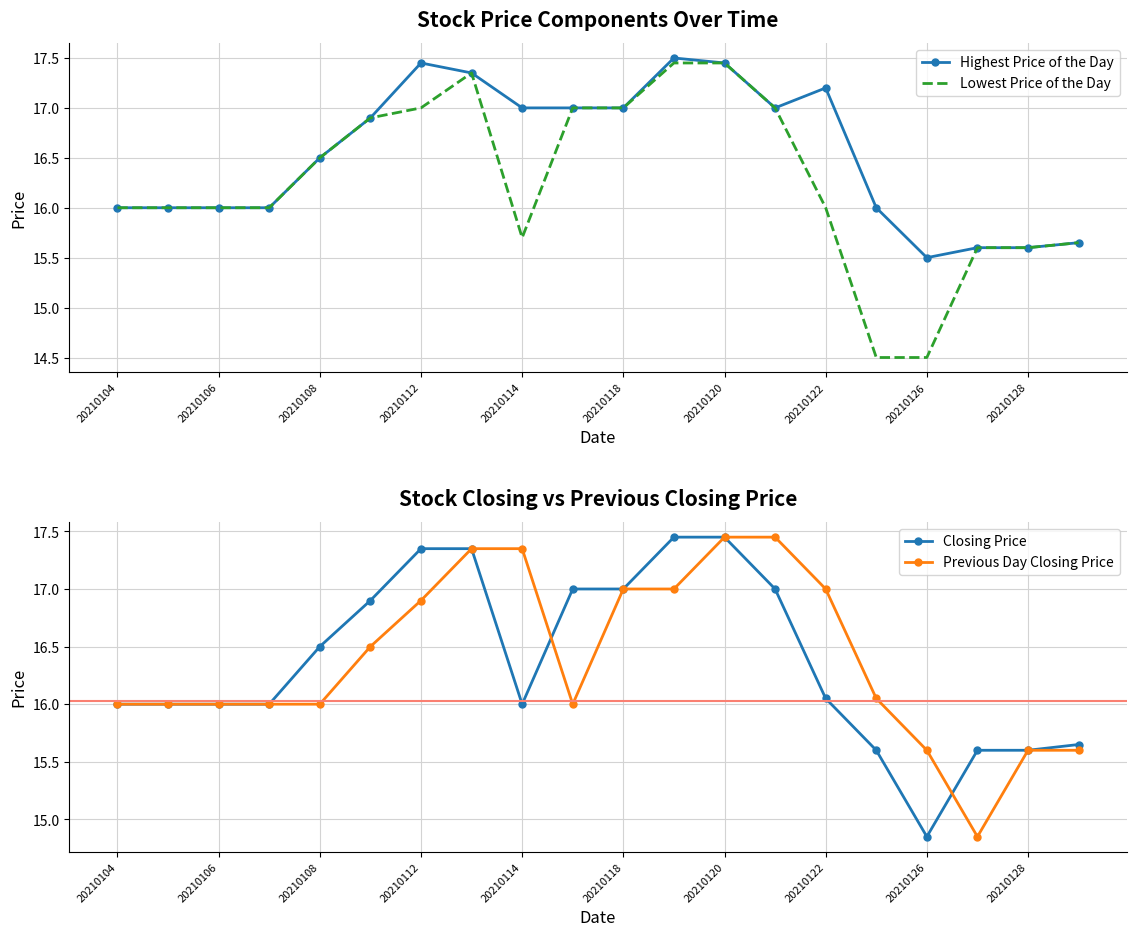

At which label does Closing Price reach its minimum?

20210126